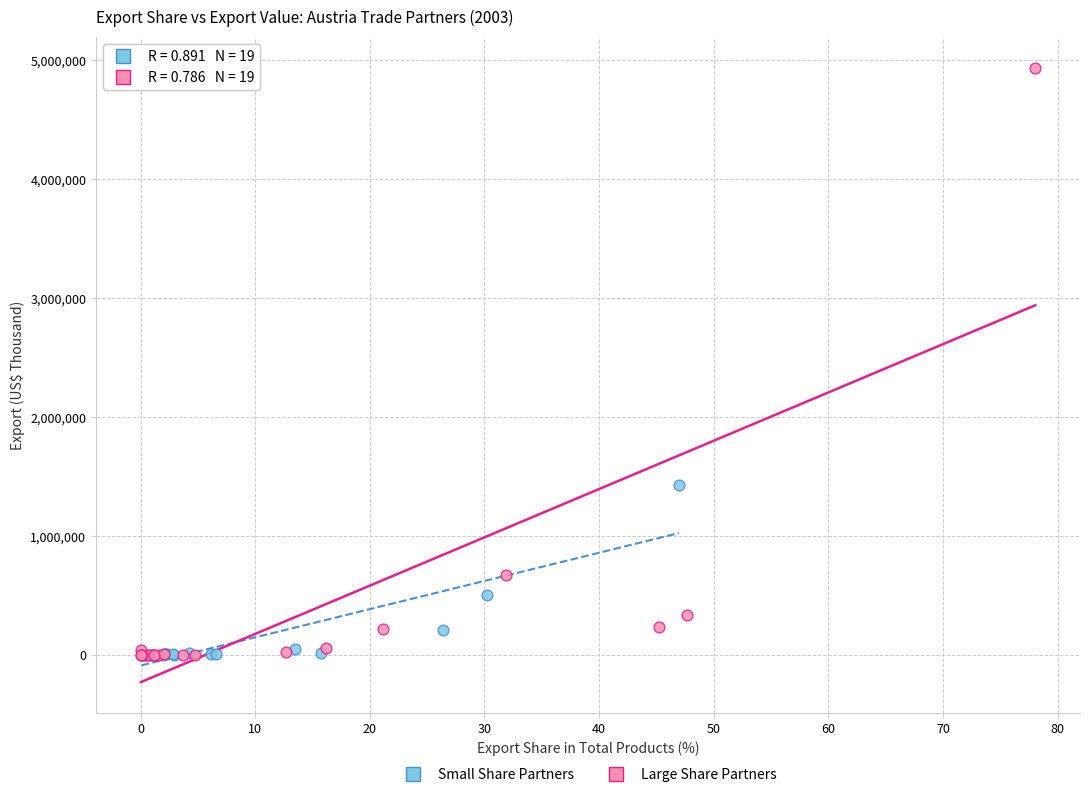

Which series has the widest spread of Y values?

Large Share Partners